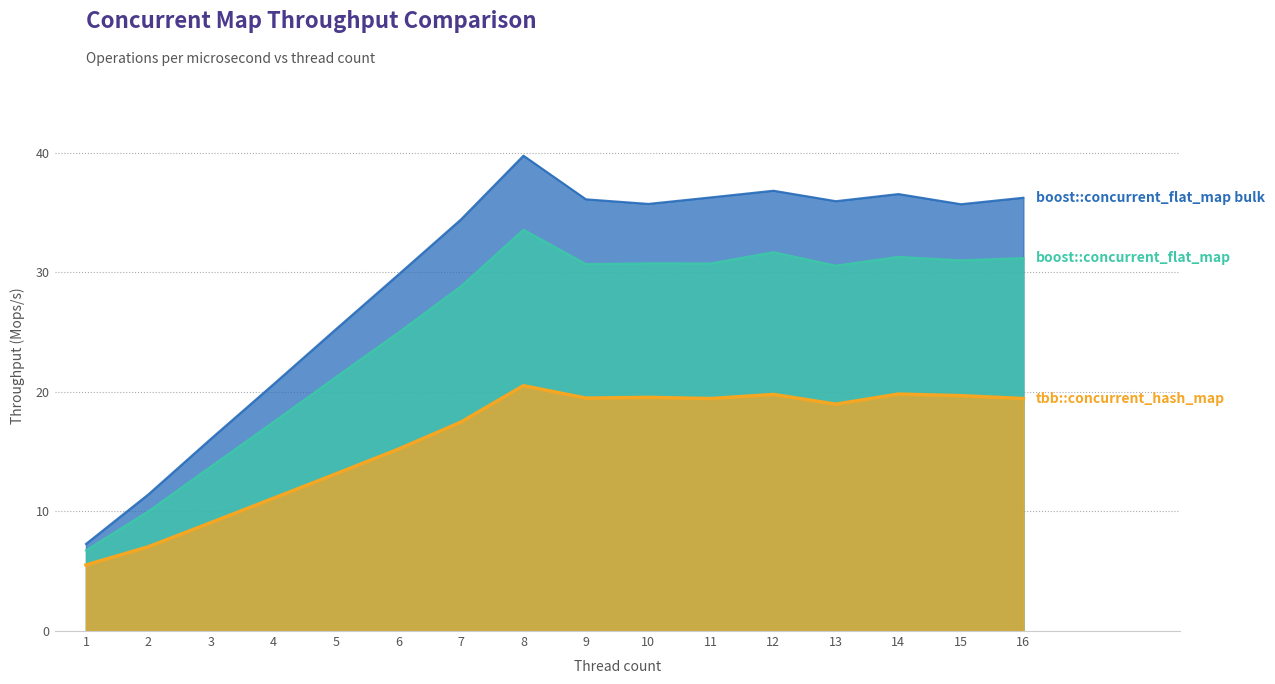

Reading left to right, extract all data points from this chart.

tbb::concurrent_hash_map: 5.5	7.0	9.1	11.1	13.1	15.2	17.5	20.5	19.5	19.5	19.4	19.8	19.0	19.8	19.7	19.4
boost::concurrent_flat_map: 6.7	10.0	13.8	17.5	21.2	25.0	28.8	33.6	30.7	30.8	30.7	31.7	30.6	31.3	31.0	31.2
boost::concurrent_flat_map bulk: 7.3	11.4	16.1	20.6	25.2	29.8	34.4	39.8	36.1	35.7	36.3	36.8	35.9	36.5	35.7	36.2